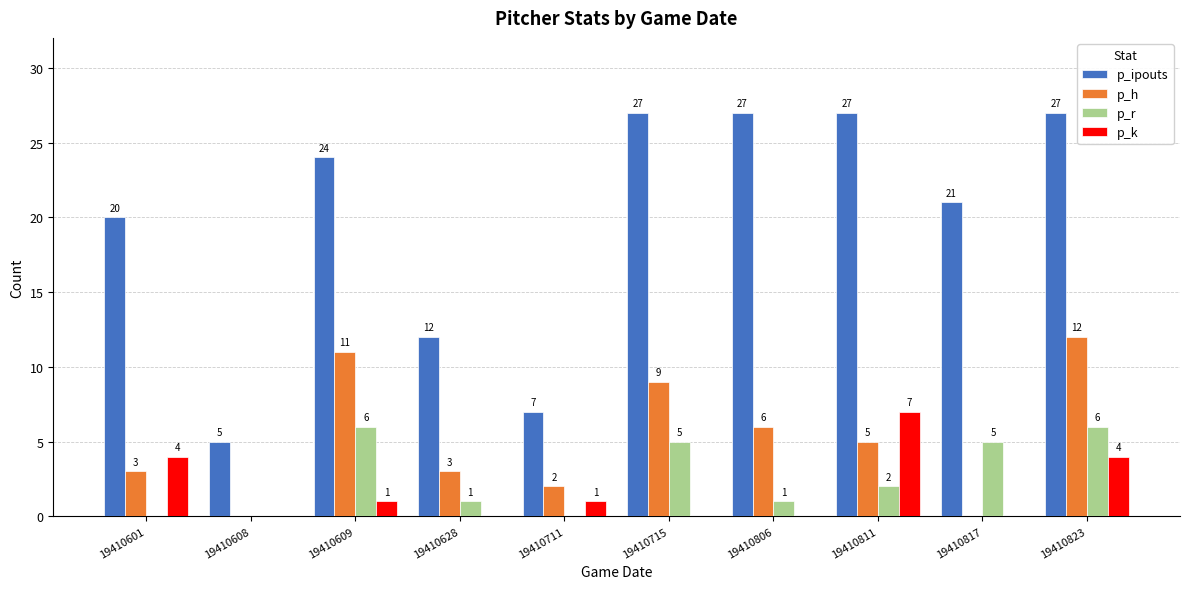

What is the approximate value of p_k at 19410601?

4